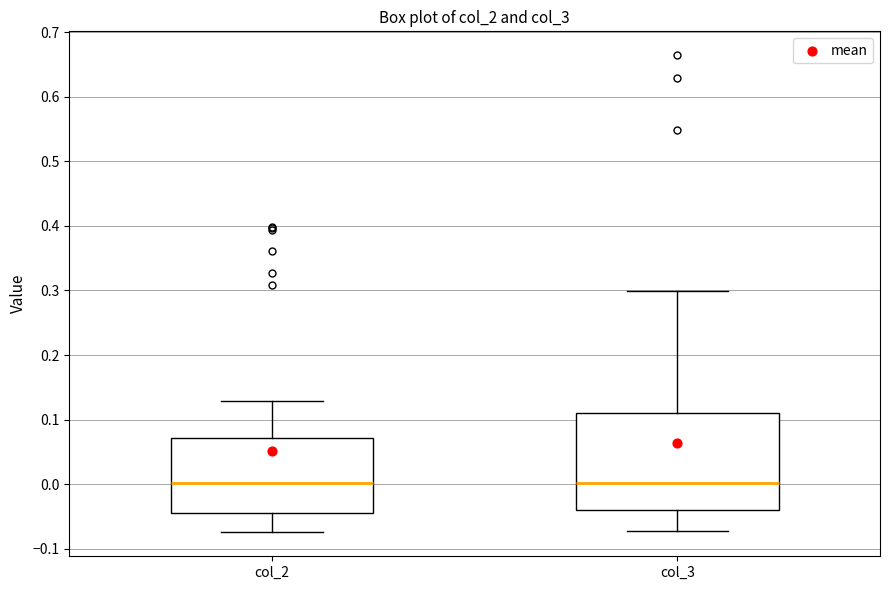

Reading left to right, read every box against the y-axis: the position of its median line, the range the box covers, and the ends of its whiskers. The values are not printed on the chart, so give them approximately, as read against the axis.

col_2: median 0.00, box -0.04 to 0.07, whiskers -0.07 to 0.13
col_3: median 0.00, box -0.04 to 0.11, whiskers -0.07 to 0.30